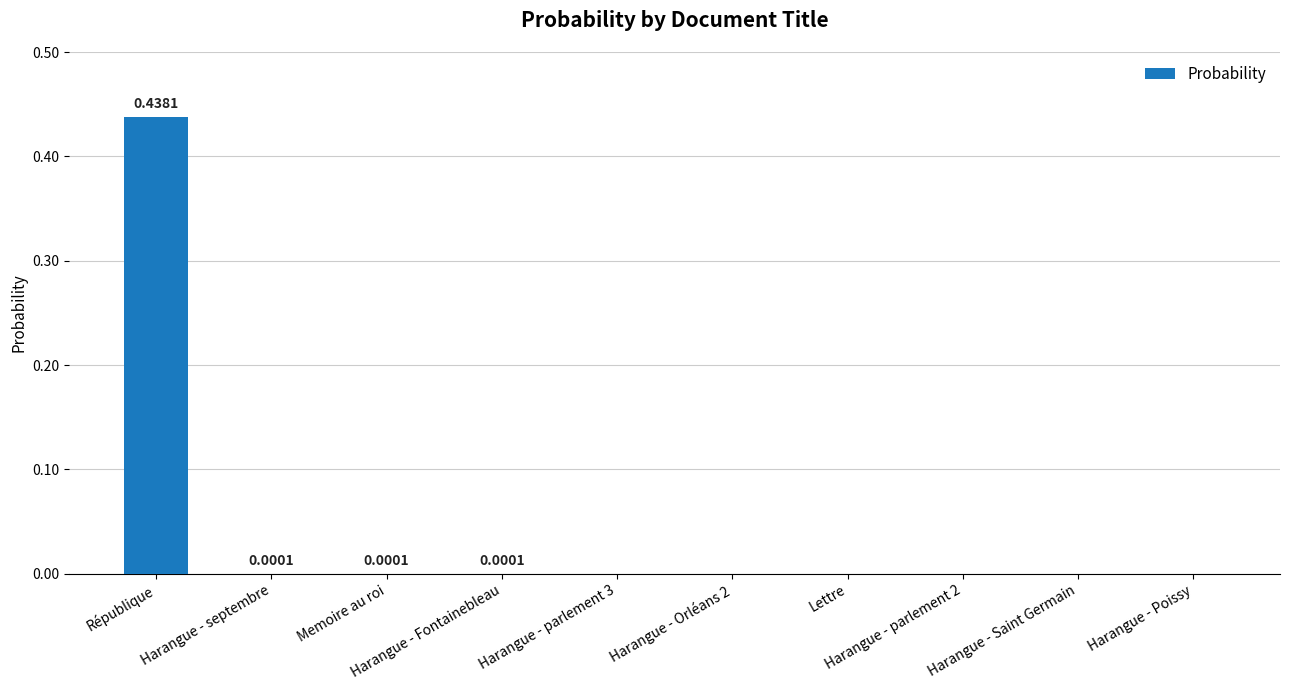

Reading left to right, what are all the values shown in this chart?

0.4	0.0	0.0	0.0	0.0	0.0	0.0	0.0	0.0	0.0